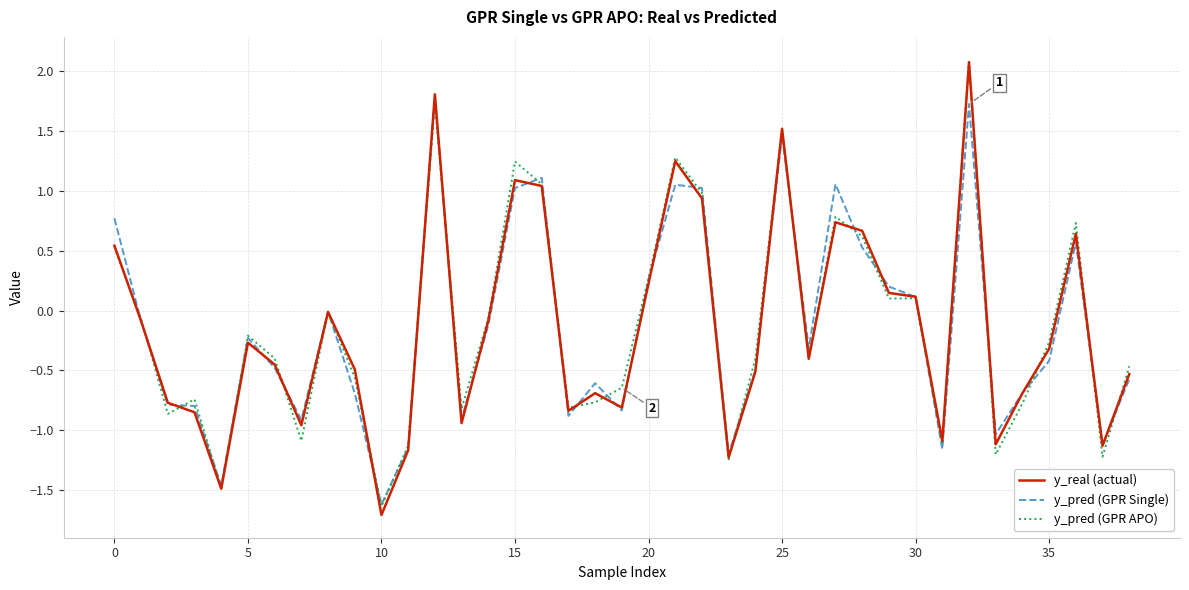

Count the number of categories in the chart.

39